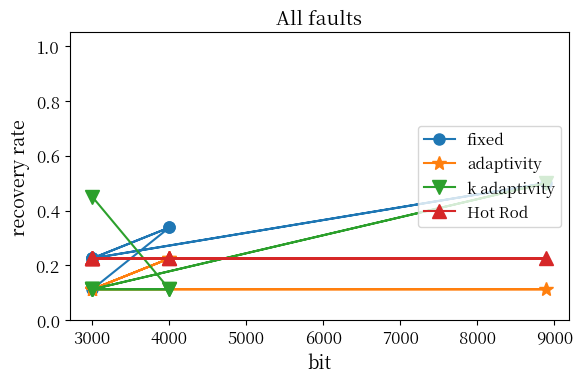

What is the difference between the second highest and second lowest values in the k adaptivity series?

0.3